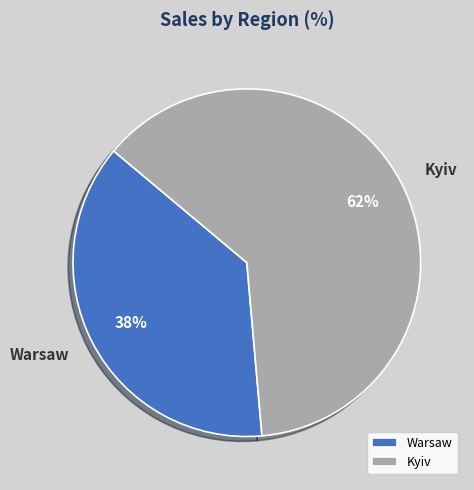

Which slice is the largest?

Kyiv